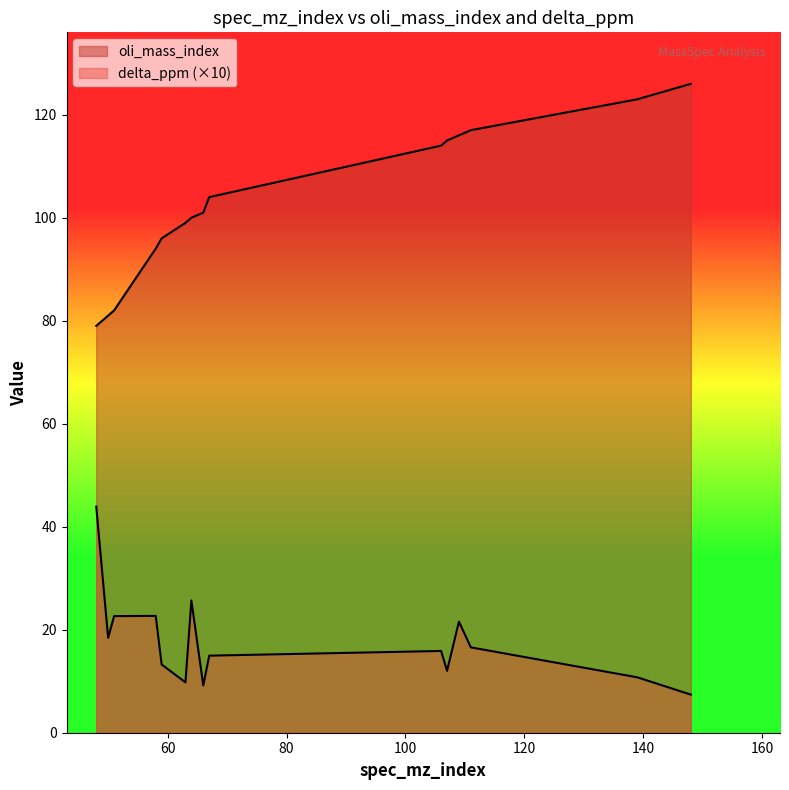

List the series in order of their overall mean, lowest first.

delta_ppm, oli_mass_index